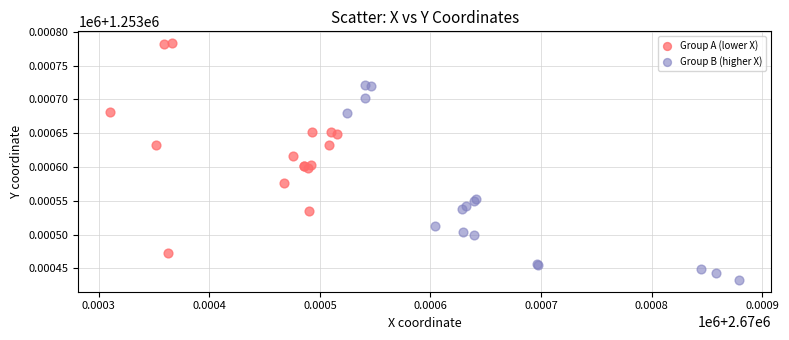

What are all the series names shown in the legend?

Group A (lower X), Group B (higher X)